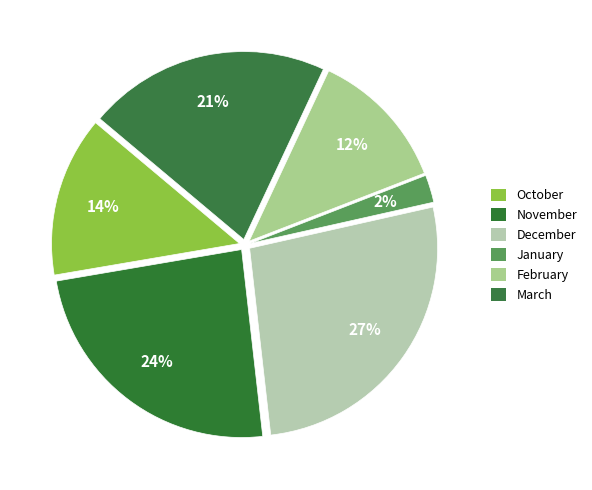

How many slices are in this pie chart?

6